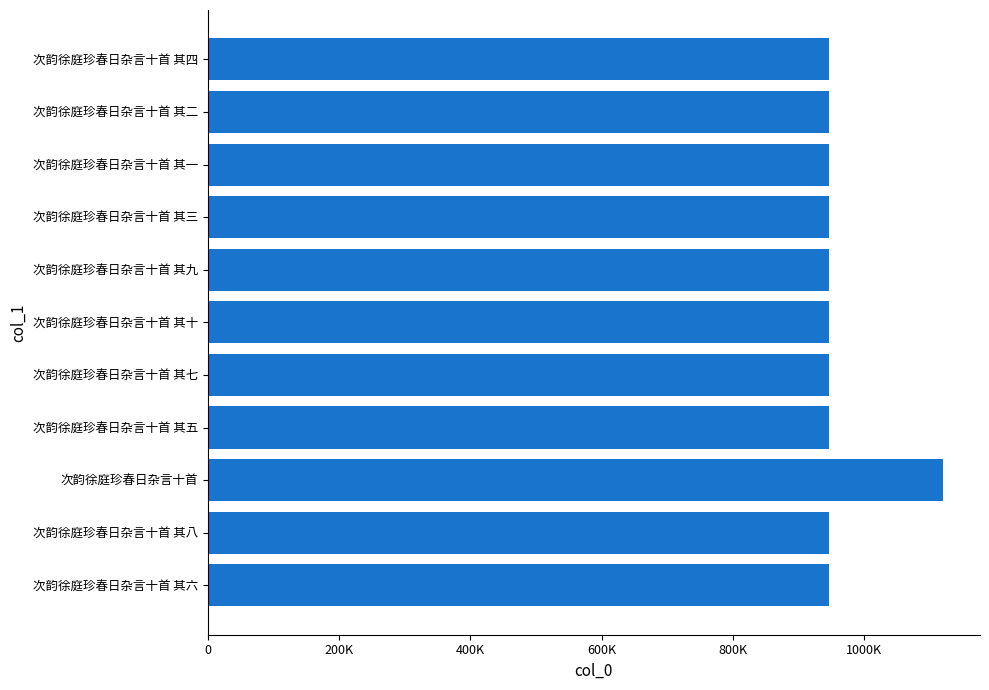

Does the chart contain any negative values?

No